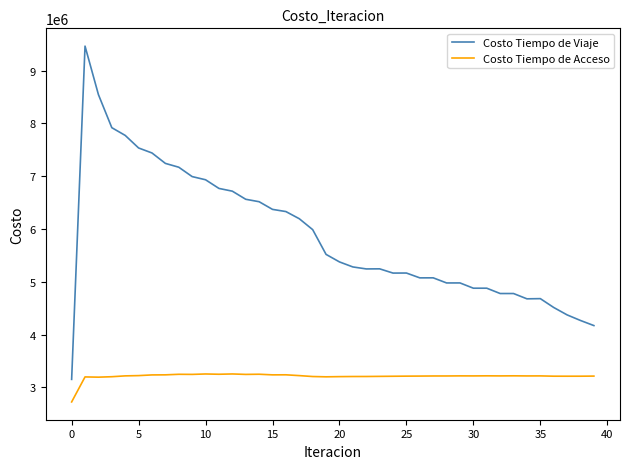

In Costo Tiempo de Viaje, how many points are higher than both neighbors (excluding endpoints)?

7